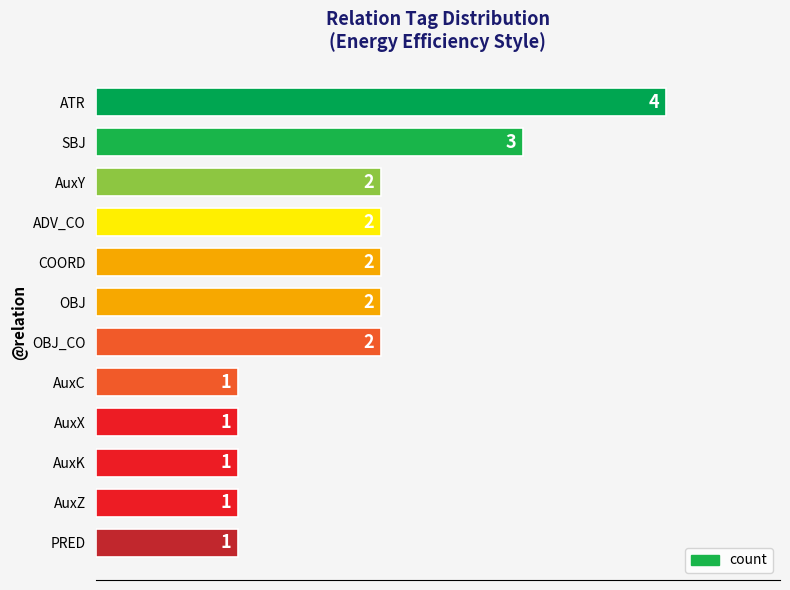

Which has a higher value, AuxZ or SBJ?

SBJ